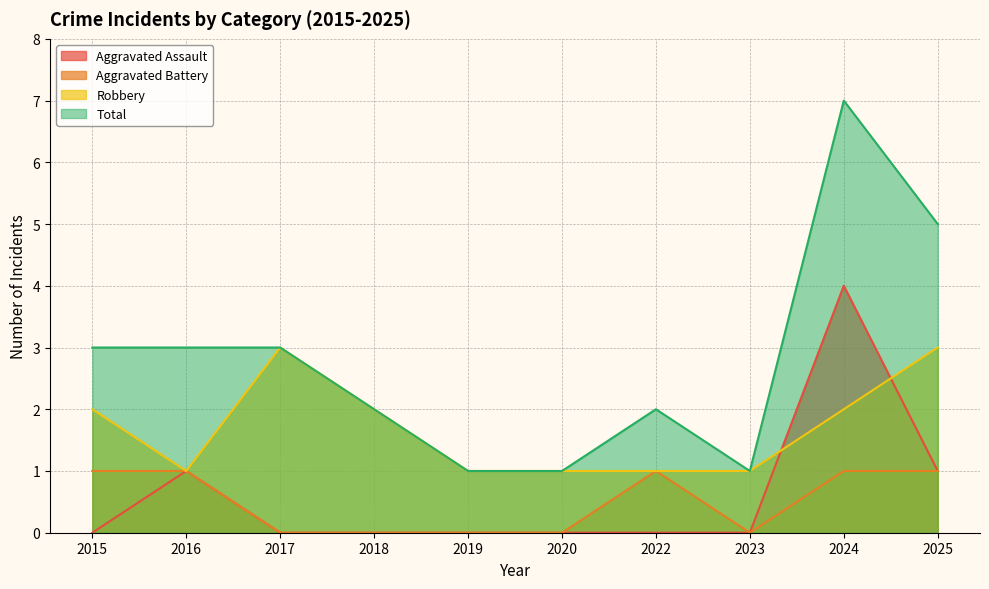

Which series changed the most between 2018 and 2025?

Total